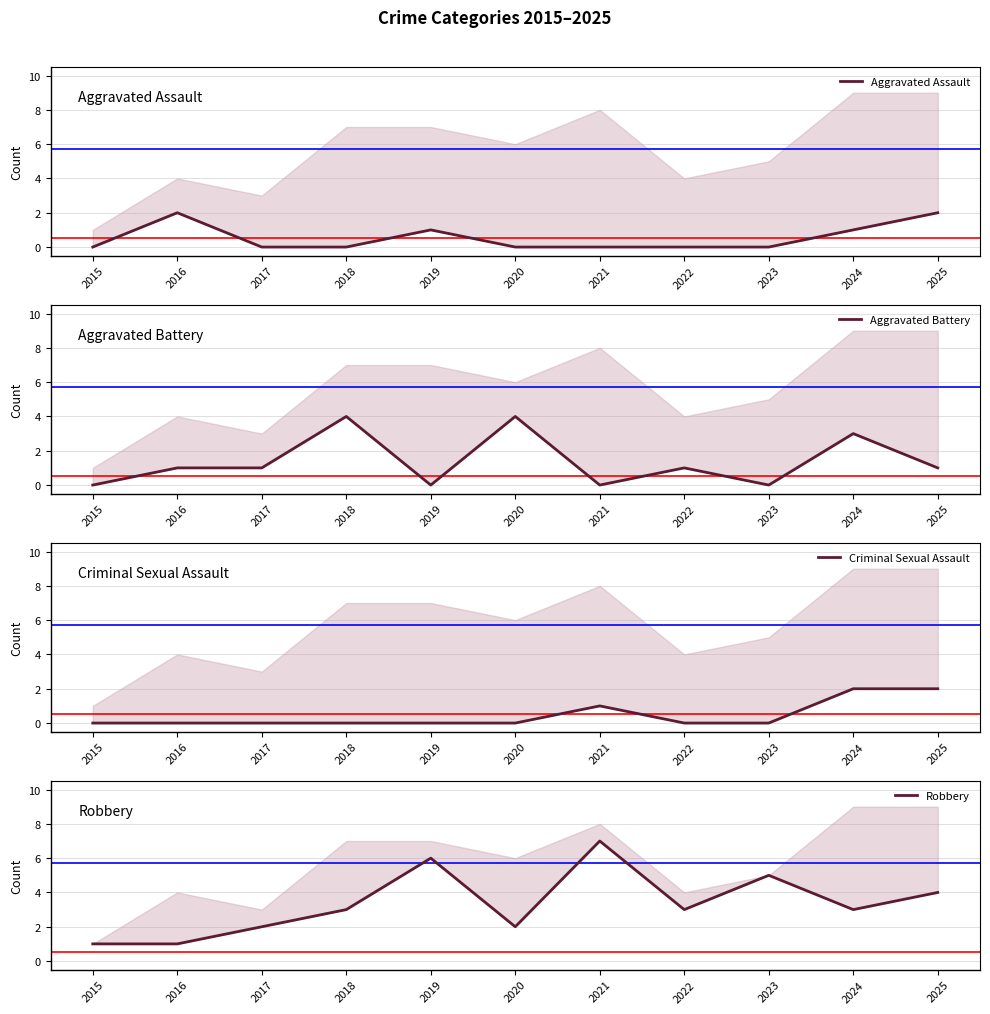

Which series ends up on top after the final intersection of Robbery and Aggravated Battery?

Robbery